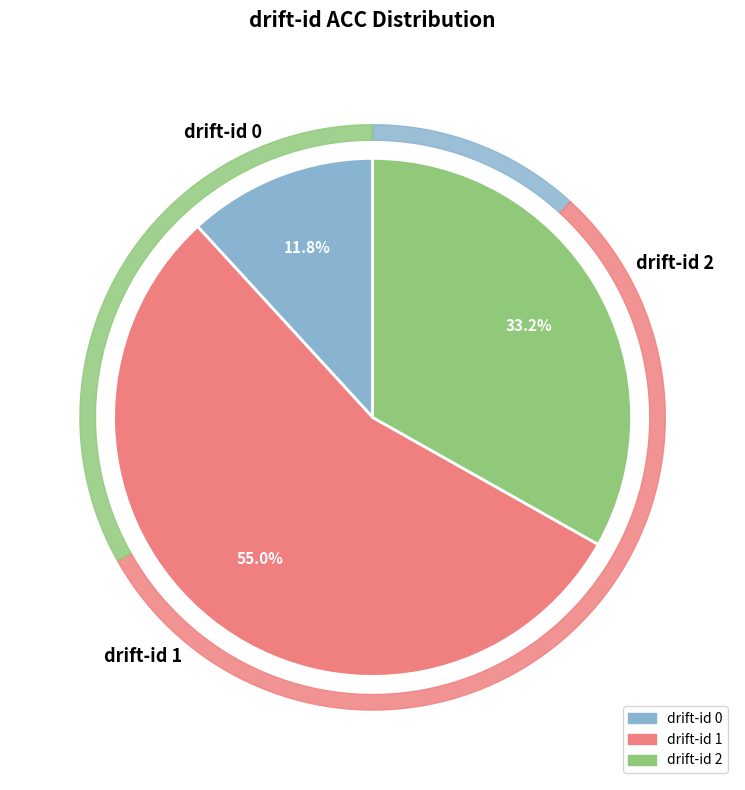

Is 2 the majority of the pie?

No